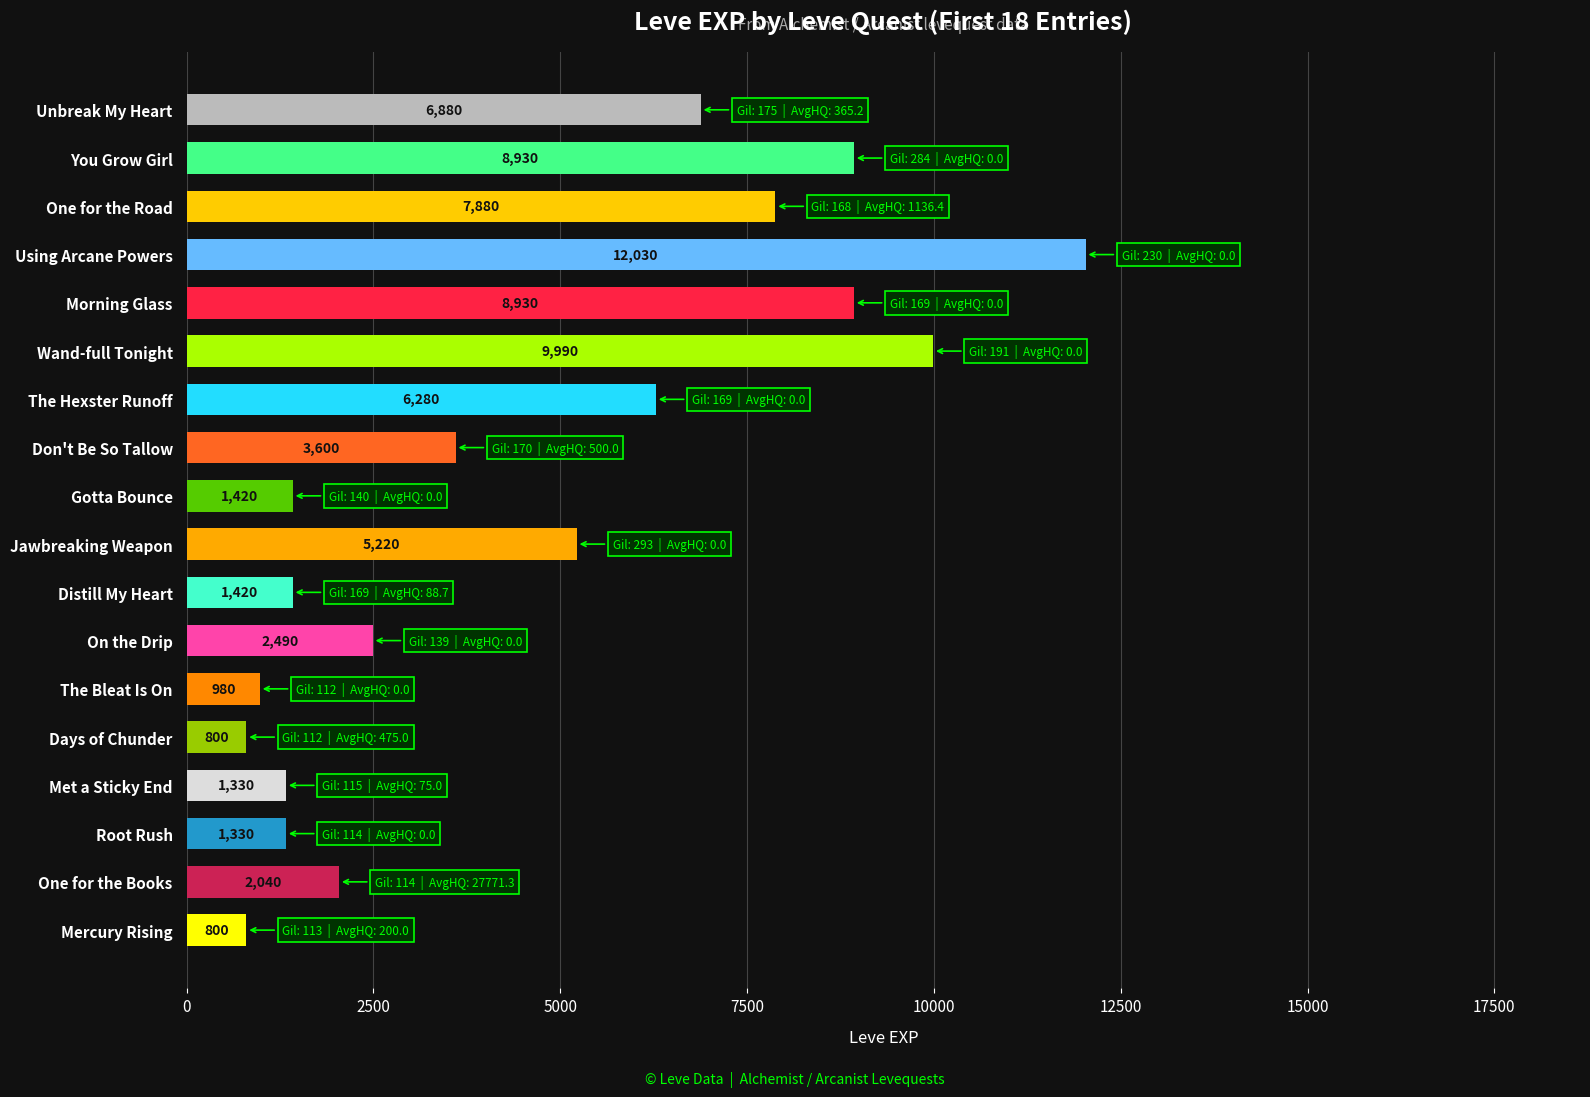

What is the maximum value shown in the chart?

12030